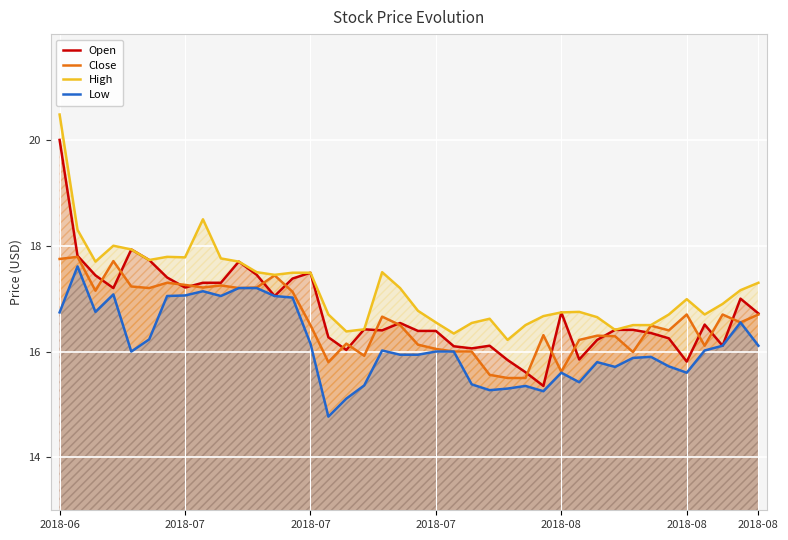

List the series in order of their peak value, lowest first.

Low, Close, Open, High